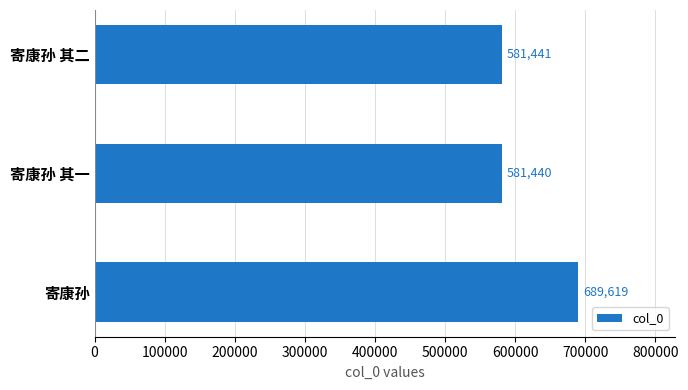

How many data points does each series have?

3